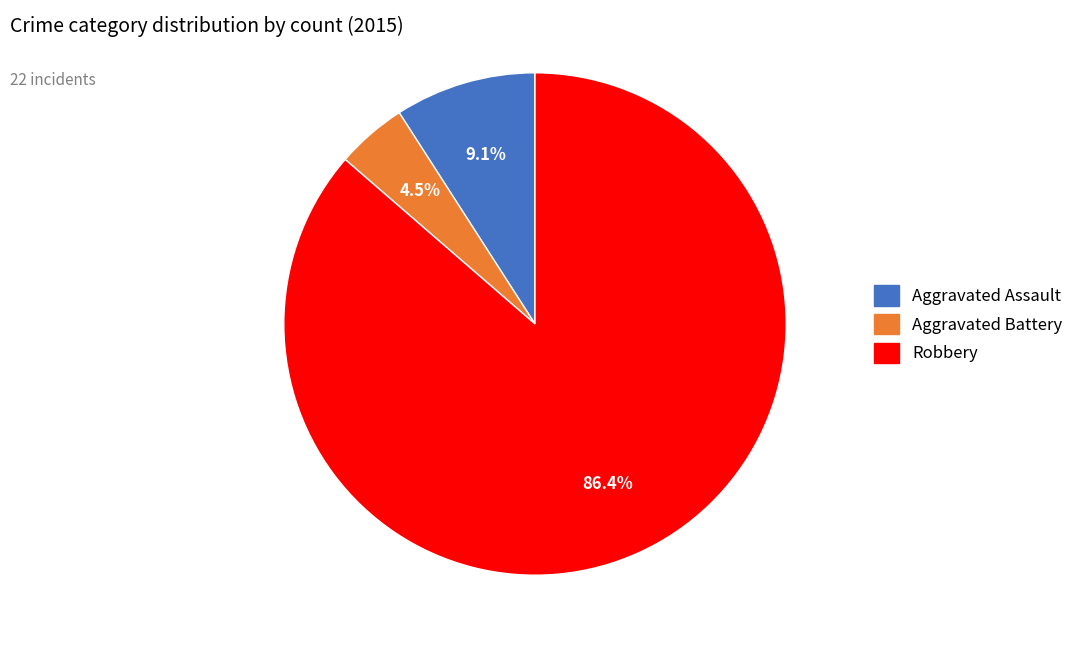

Is there a majority slice in this chart?

Yes